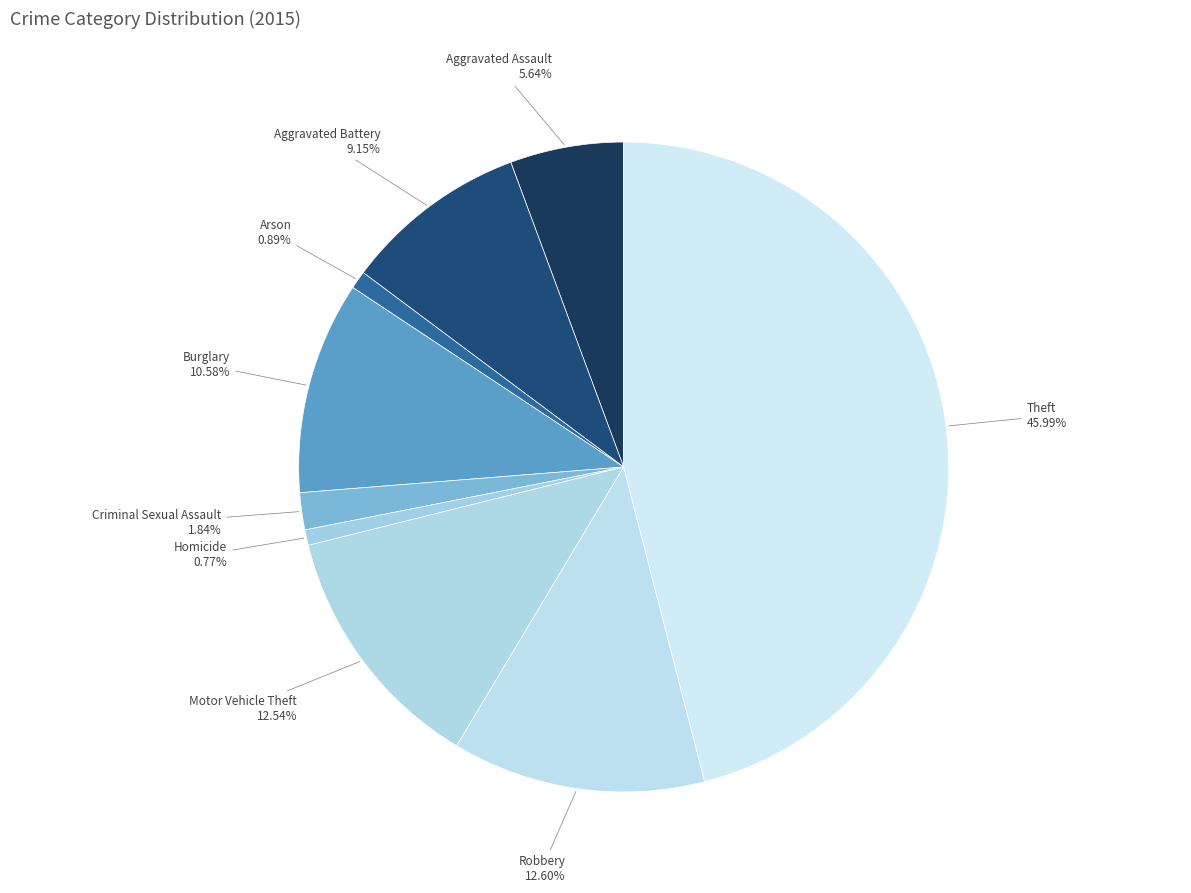

What percentage is the Theft slice, to the nearest percent?

46%